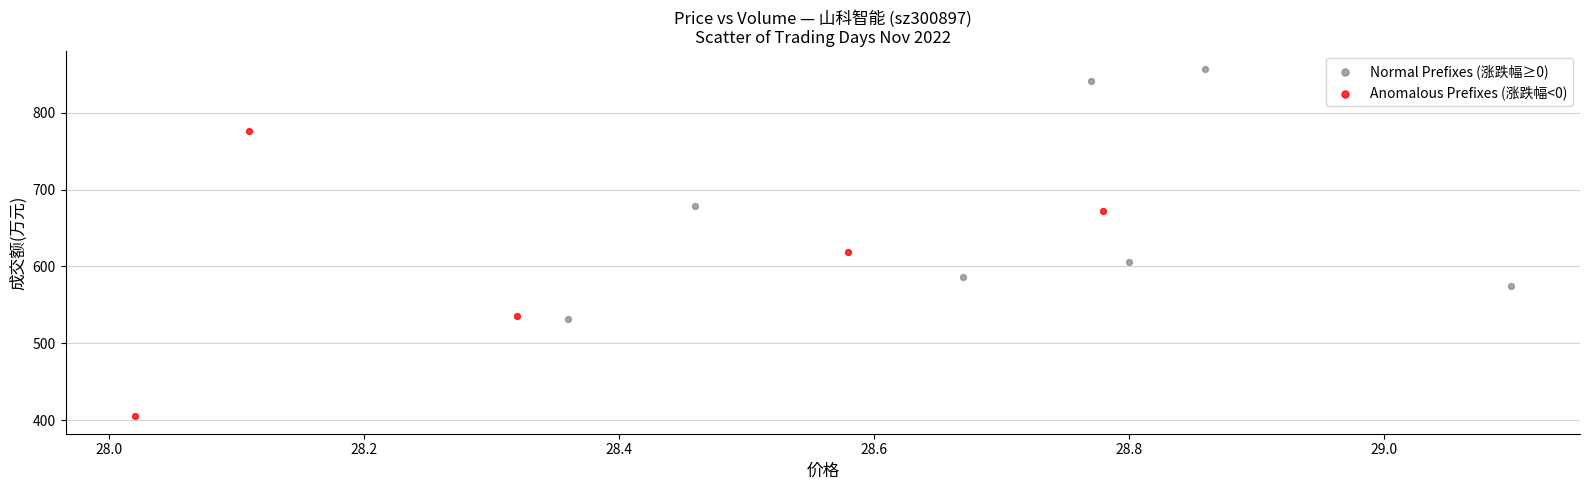

Which series contains the lowest Y value?

Anomalous Prefixes (涨跌幅<0)